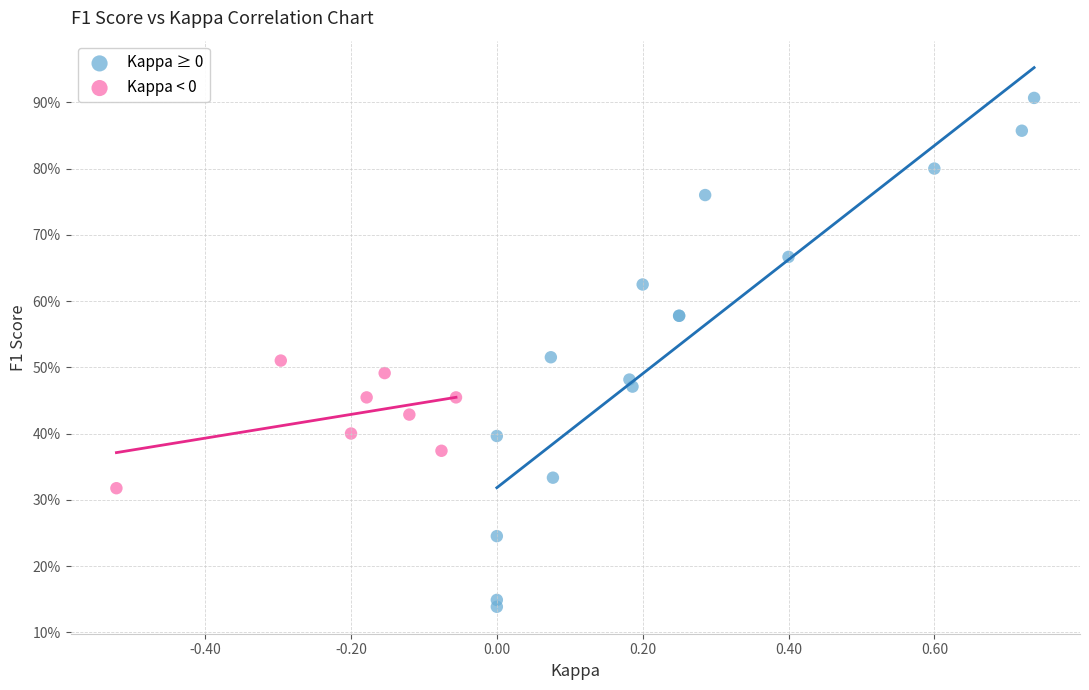

What are all the series names shown in the legend?

Kappa ≥ 0, Kappa < 0